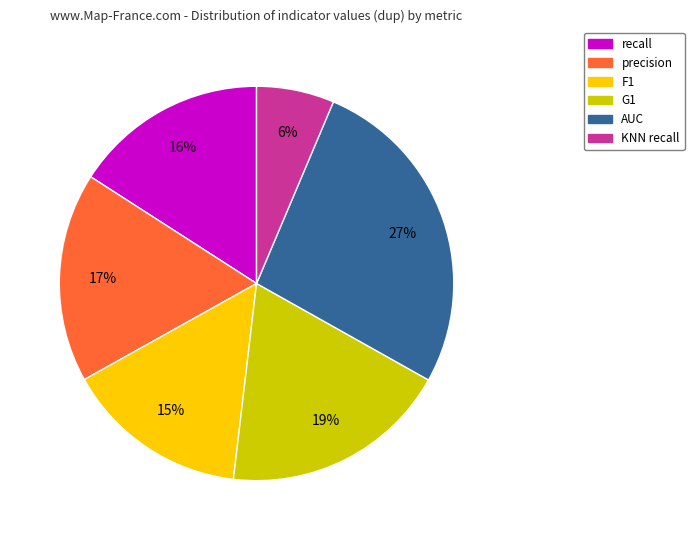

Count the number of slices in the pie.

6